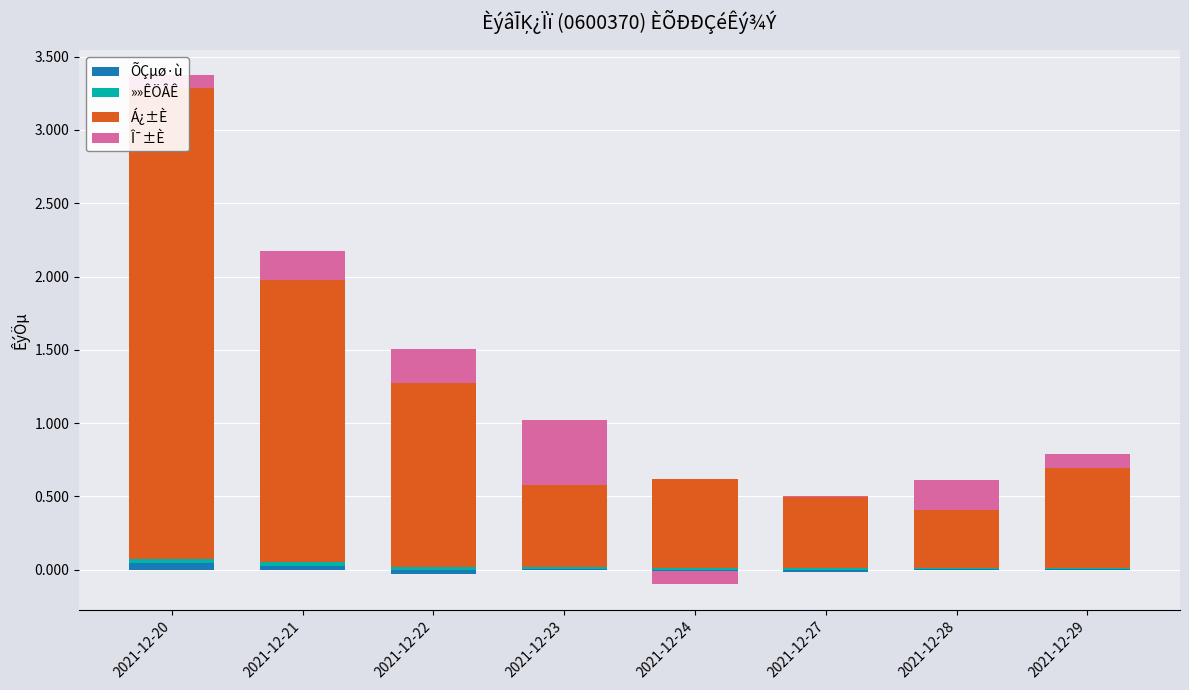

What is the total value across all series at 2021-12-28?

0.6